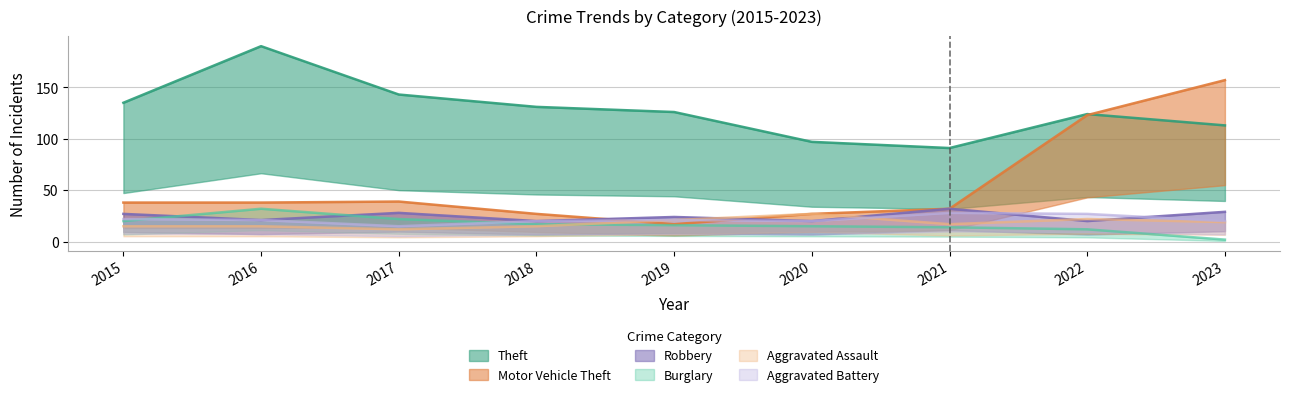

True or false: Aggravated Battery has a value of 20 at 2018.

True